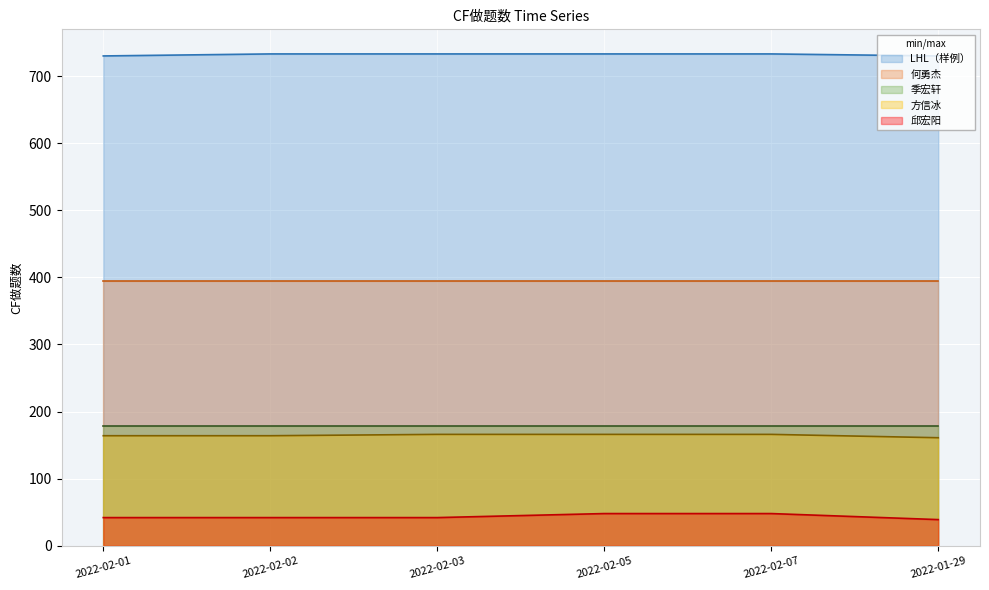

At which label is 邱宏阳 closest to 43?

2022-02-01